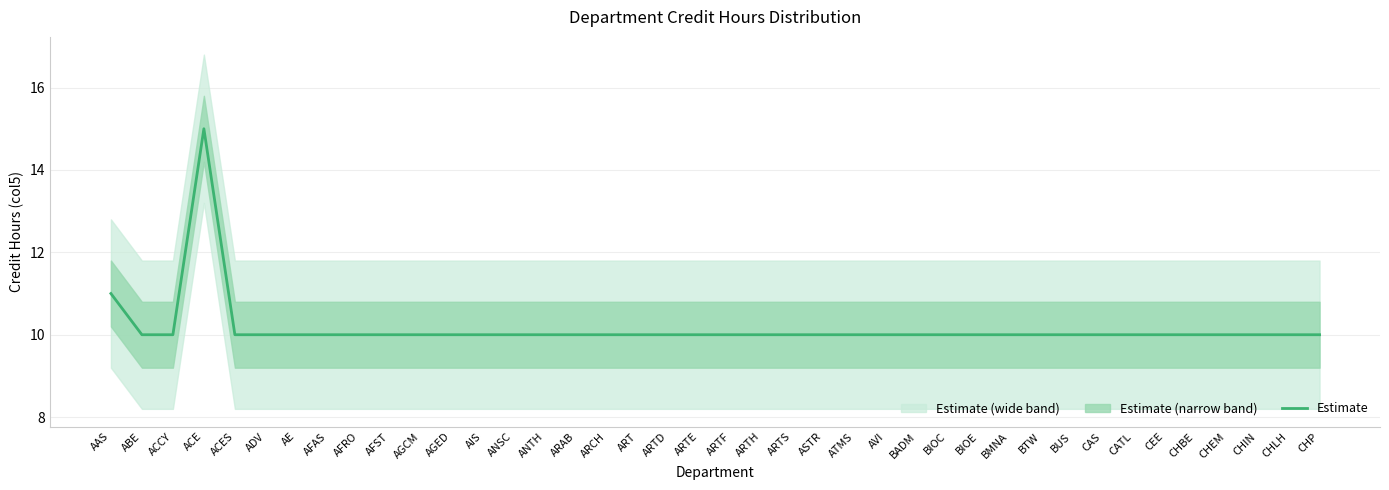

Reading right to left, what are all the values shown in this chart?

CHP=10	CHLH=10	CHIN=10	CHEM=10	CHBE=10	CEE=10	CATL=10	CAS=10	BUS=10	BTW=10	BMNA=10	BIOE=10	BIOC=10	BADM=10	AVI=10	ATMS=10	ASTR=10	ARTS=10	ARTH=10	ARTF=10	ARTE=10	ARTD=10	ART=10	ARCH=10	ARAB=10	ANTH=10	ANSC=10	AIS=10	AGED=10	AGCM=10	AFST=10	AFRO=10	AFAS=10	AE=10	ADV=10	ACES=10	ACE=15	ACCY=10	ABE=10	AAS=11